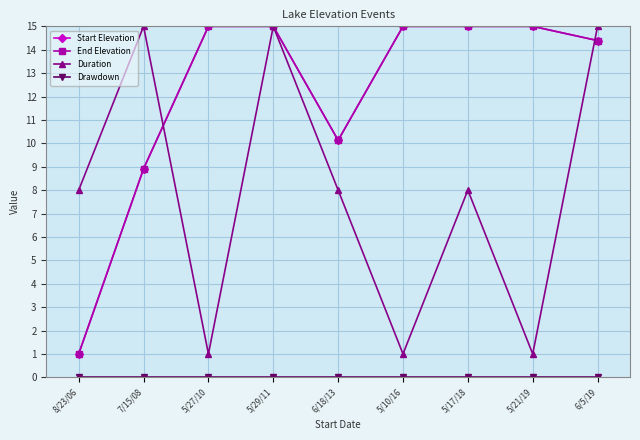

True or false: Start Elevation and Drawdown intersect in this chart.

False